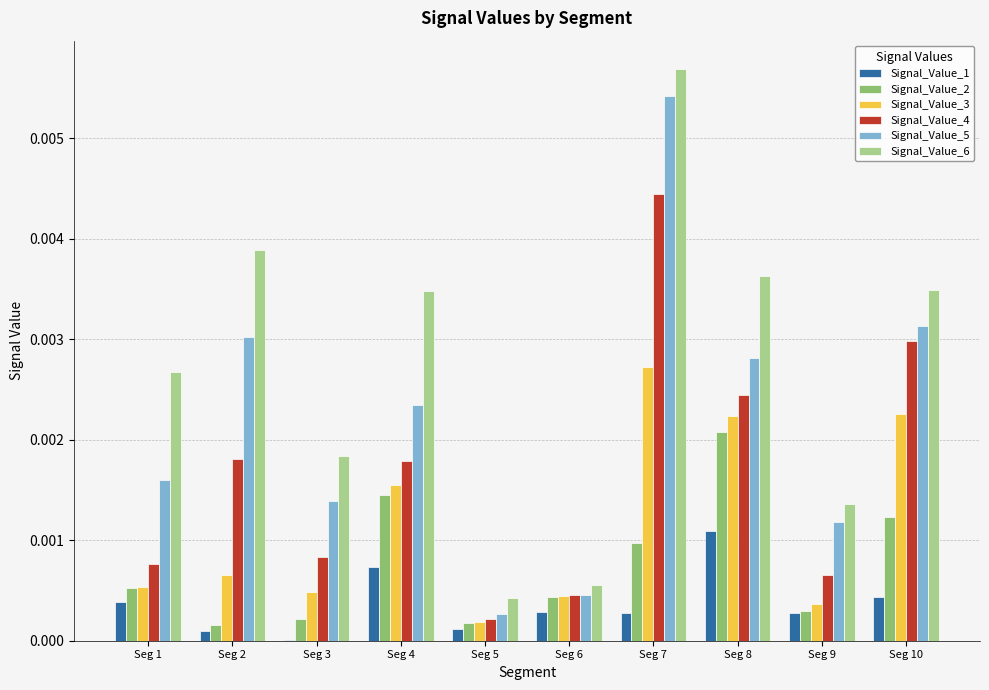

At which label does Signal_Value_6 reach its peak?

Seg 7